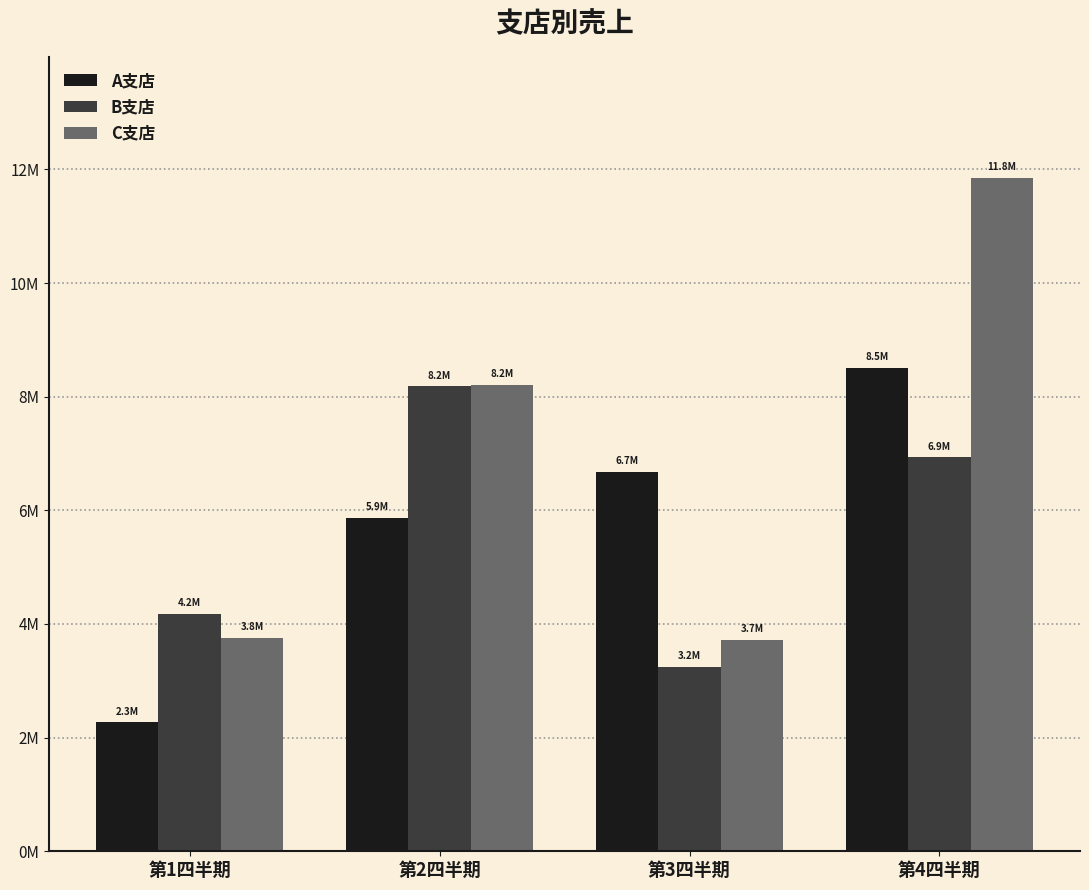

Reading left to right, extract all data points from this chart.

A支店: 第1四半期=2268640	第2四半期=5872890	第3四半期=6679290	第4四半期=8509700
B支店: 第1四半期=4179120	第2四半期=8182760	第3四半期=3249380	第4四半期=6931020
C支店: 第1四半期=3754190	第2四半期=8202490	第3四半期=3722750	第4四半期=11845640